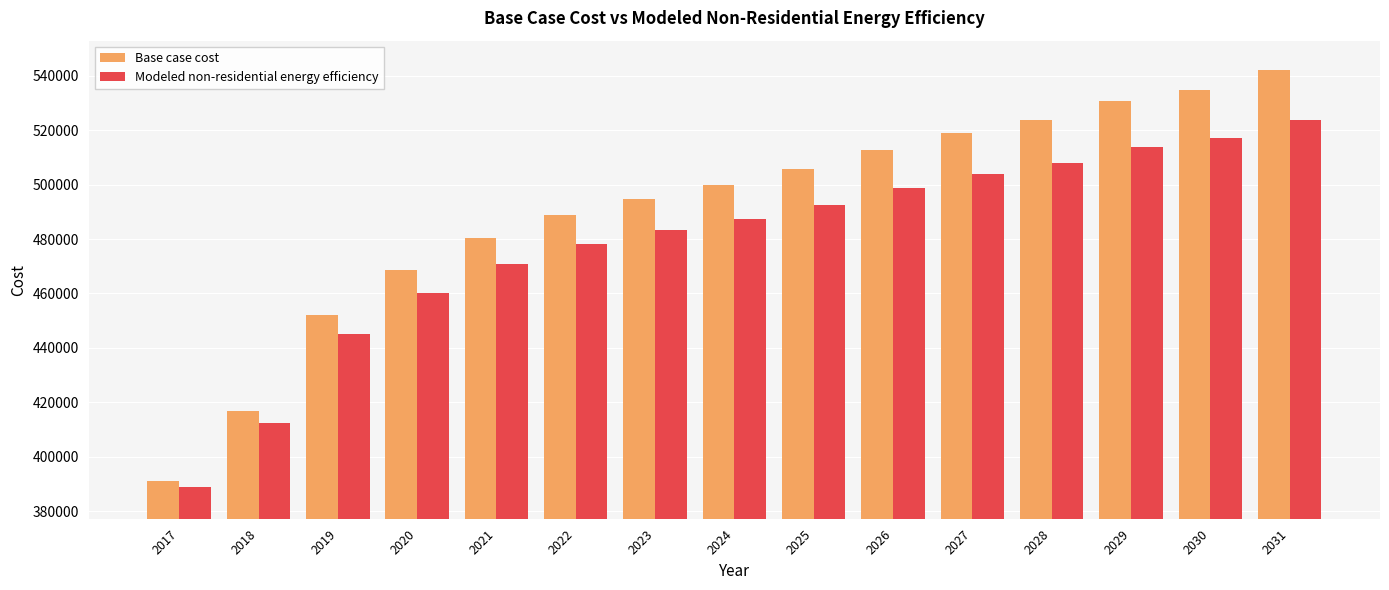

Reading right to left, transcribe all the data shown in this chart.

Base case cost: 542082.5	534698.0	530580.4	523872.5	518885.0	512911.7	505701.1	499747.1	494875.6	488882.9	480222.5	468623.8	452018.3	416661.5	391105.6
Modeled non-residential energy efficiency: 523826.5	517322.5	513924.0	508084.5	503886.5	498767.5	492489.8	487415.2	483379.3	478295.5	470699.7	460335.8	445245.6	412413.6	388878.5